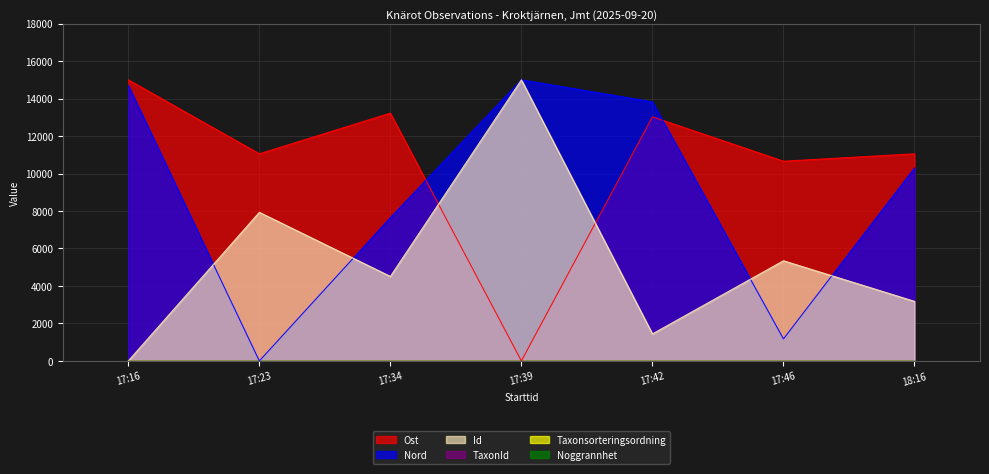

Which series has the largest range (max minus min)?

Id